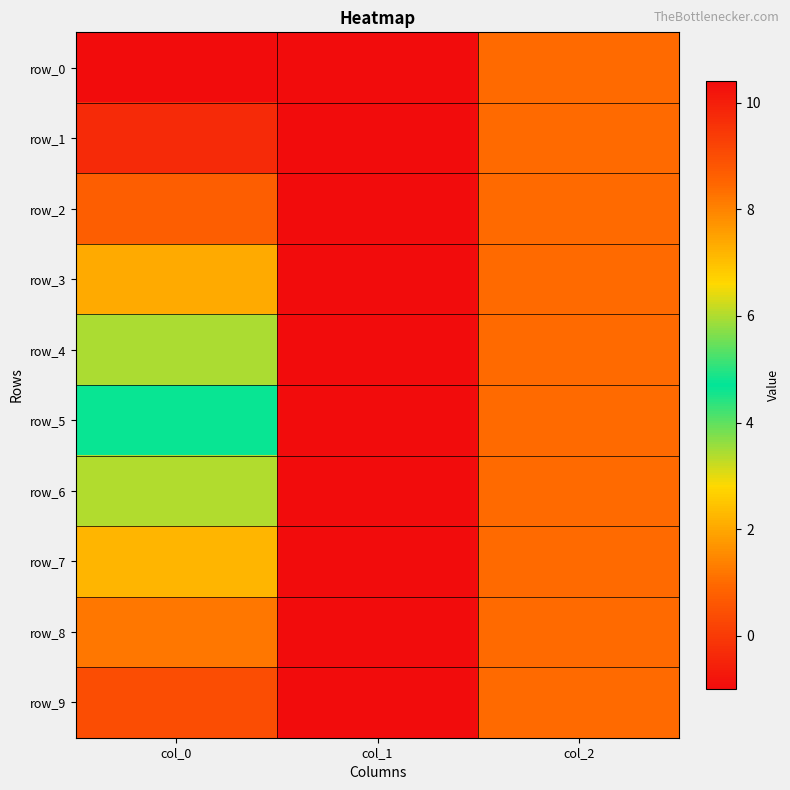

Reading right to left, transcribe all the data shown in this chart.

row_0: col_2=1.0	col_1=-1.0	col_0=10.4
row_1: col_2=1.0	col_1=-1.0	col_0=9.8
row_2: col_2=1.0	col_1=-1.0	col_0=8.7
row_3: col_2=1.0	col_1=-1.0	col_0=7.4
row_4: col_2=1.0	col_1=-1.0	col_0=6.0
row_5: col_2=1.0	col_1=-1.0	col_0=4.6
row_6: col_2=1.0	col_1=-1.0	col_0=3.4
row_7: col_2=1.0	col_1=-1.0	col_0=2.2
row_8: col_2=1.0	col_1=-1.0	col_0=1.2
row_9: col_2=1.0	col_1=-1.0	col_0=0.4